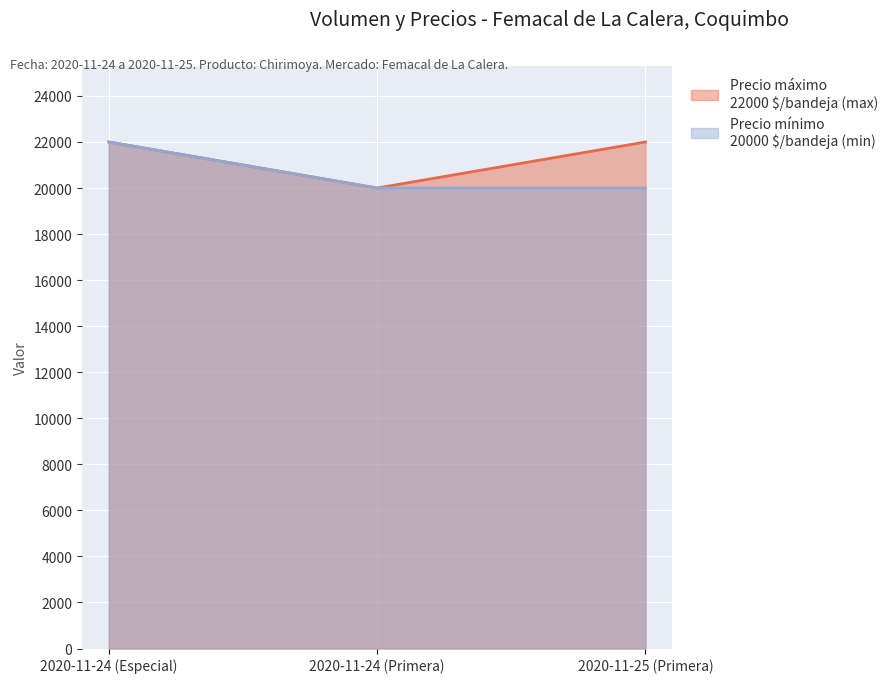

What is the difference between the Precio ûnimo values at 2020-11-24 (Primera) and 2020-11-24 (Especial)?

2000